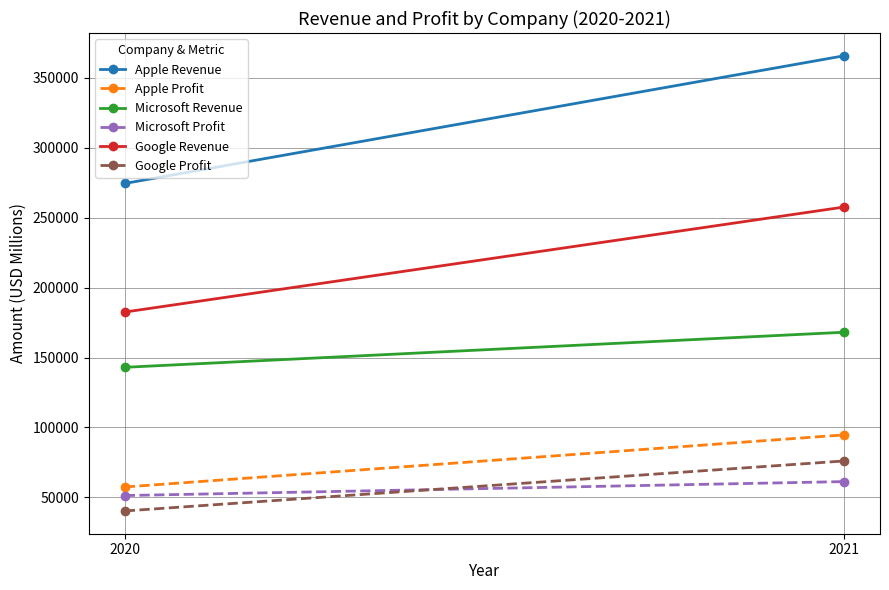

Between 2021 and 2020, which is larger?

2021